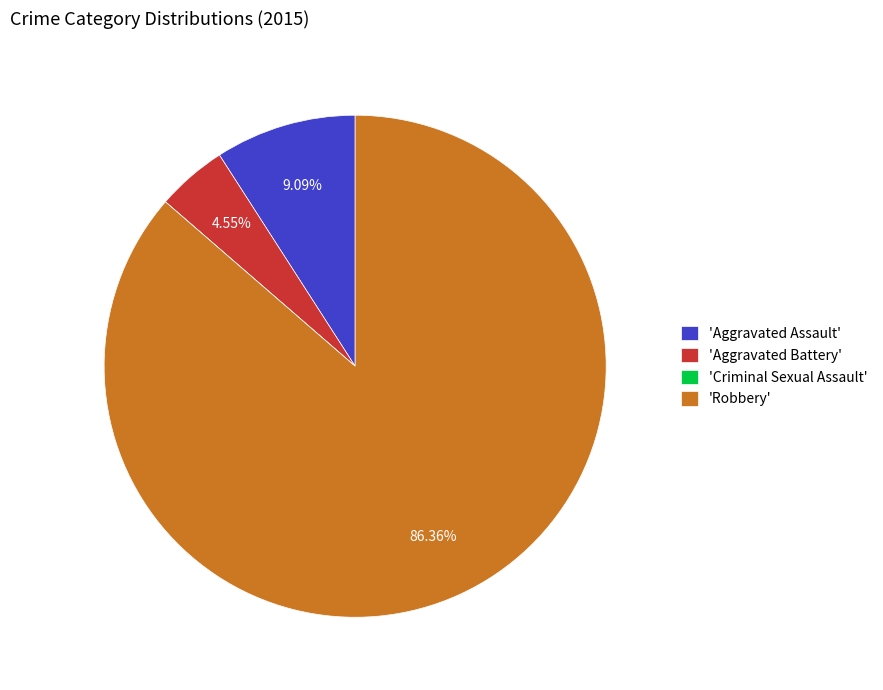

Is there any slice that represents more than half of the pie?

Yes